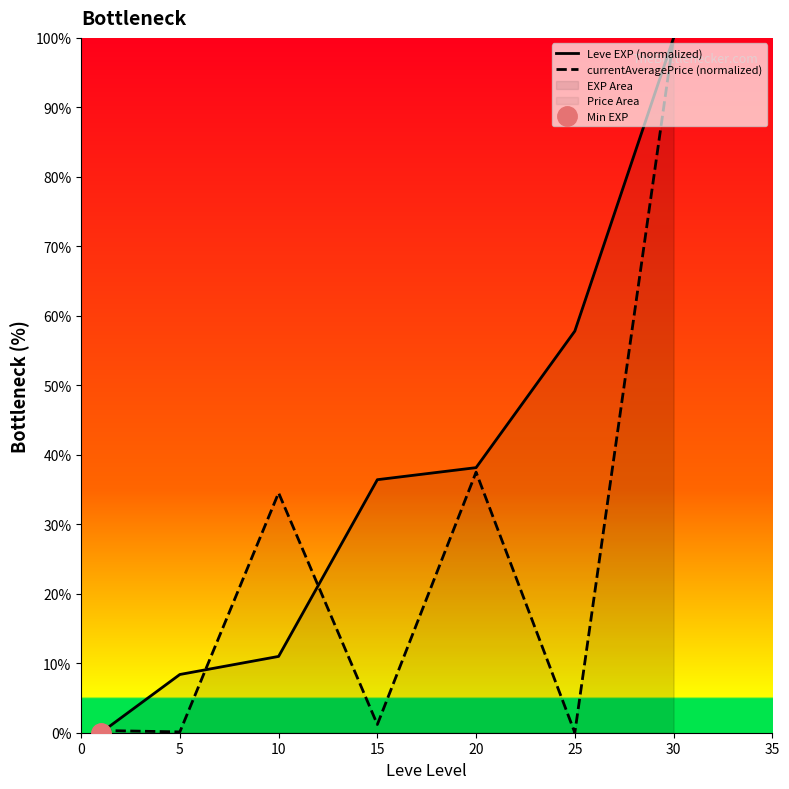

What is the difference between the currentAveragePrice (normalized) values at 25 and 30?

100.0